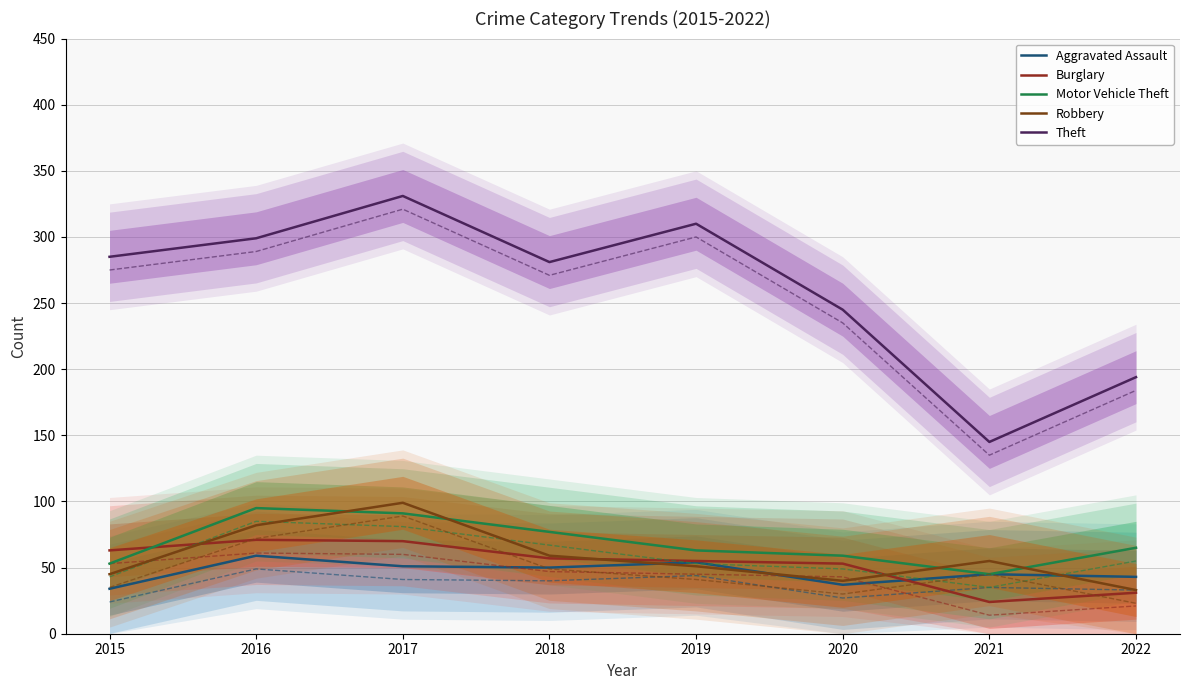

Reading left to right, transcribe all the data shown in this chart.

Aggravated Assault: 2015=34	2016=59	2017=51	2018=50	2019=54	2020=37	2021=45	2022=43
Burglary: 2015=63	2016=71	2017=70	2018=57	2019=55	2020=53	2021=24	2022=31
Motor Vehicle Theft: 2015=53	2016=95	2017=91	2018=77	2019=63	2020=59	2021=45	2022=65
Robbery: 2015=45	2016=82	2017=99	2018=59	2019=51	2020=40	2021=55	2022=33
Theft: 2015=285	2016=299	2017=331	2018=281	2019=310	2020=245	2021=145	2022=194